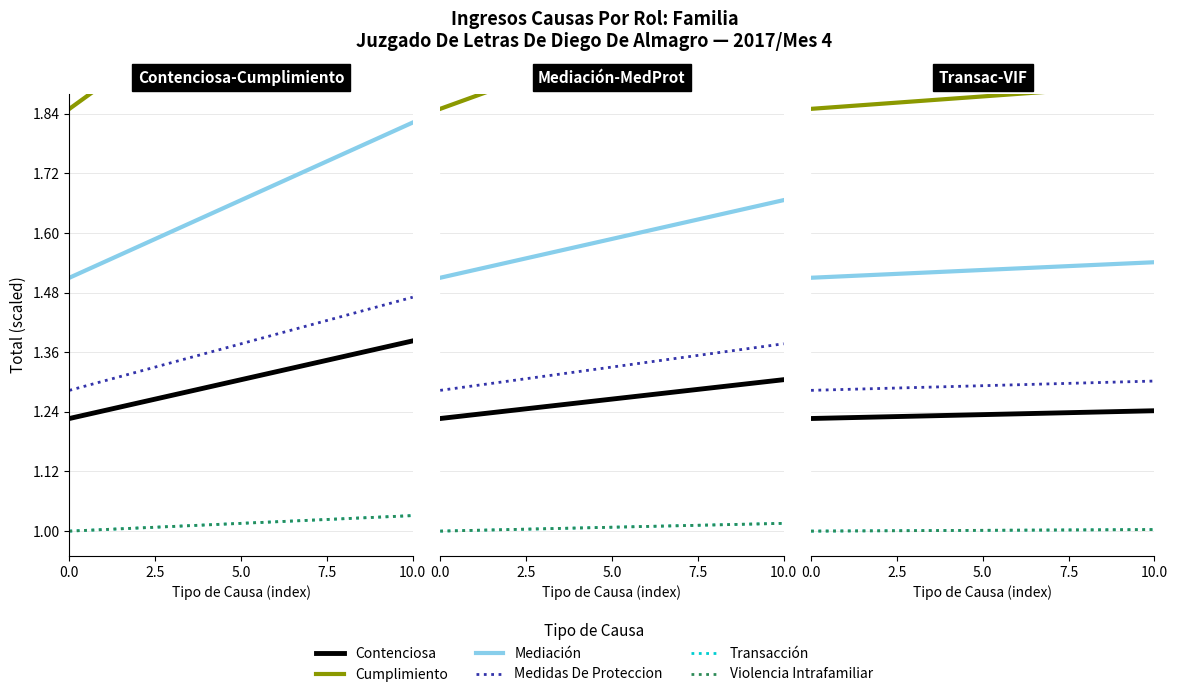

Rank the series by their maximum value, from highest to lowest.

Cumplimiento, Mediación, Medidas De Proteccion, Contenciosa, Transacción, Violencia Intrafamiliar